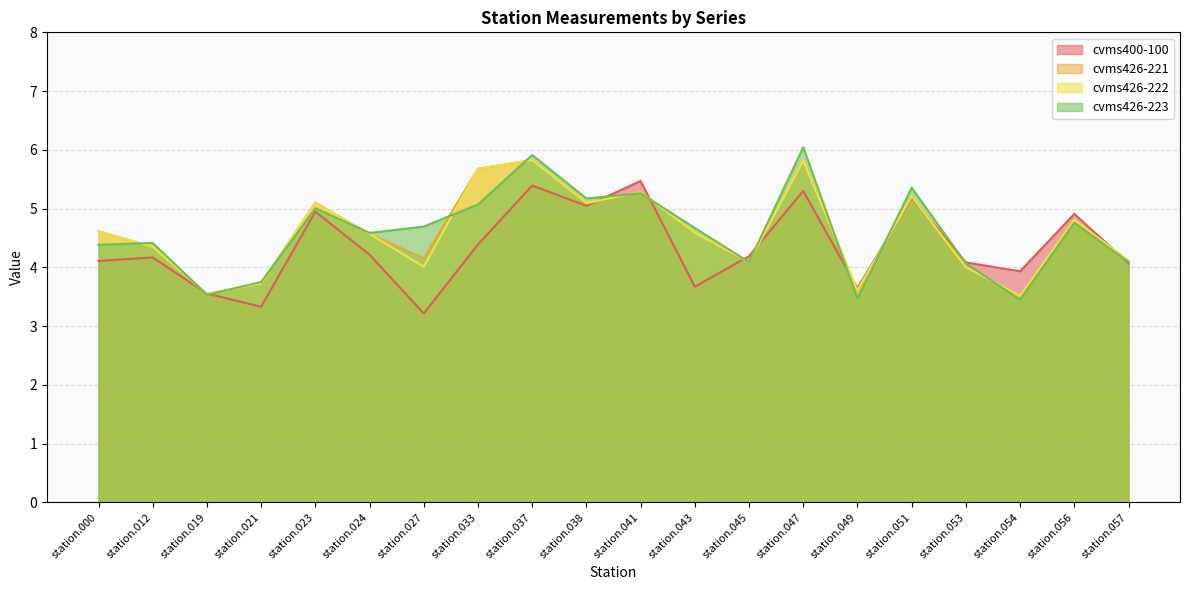

True or false: cvms426-223 and cvms400-100 intersect in this chart.

True